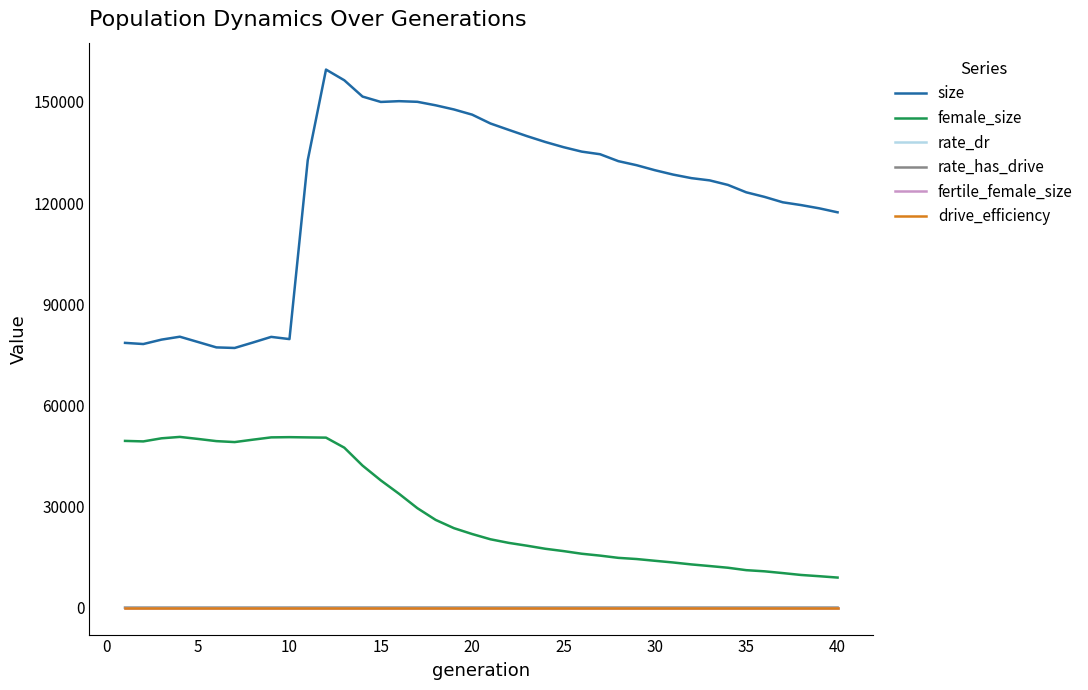

What is the minimum value for size?

77019.0